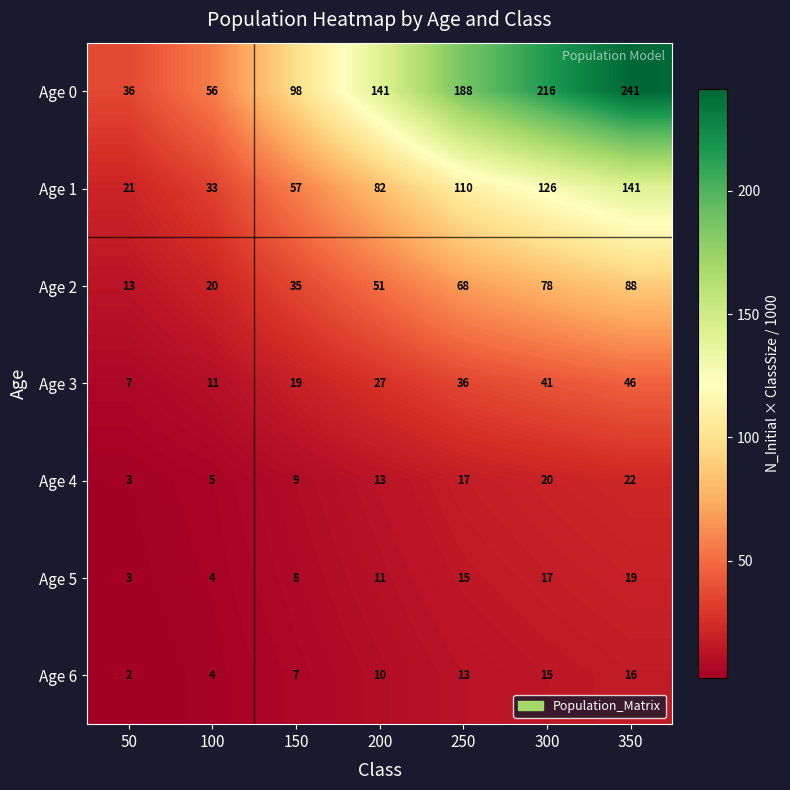

Read the Age 3 value at 100, to the nearest 5.

10